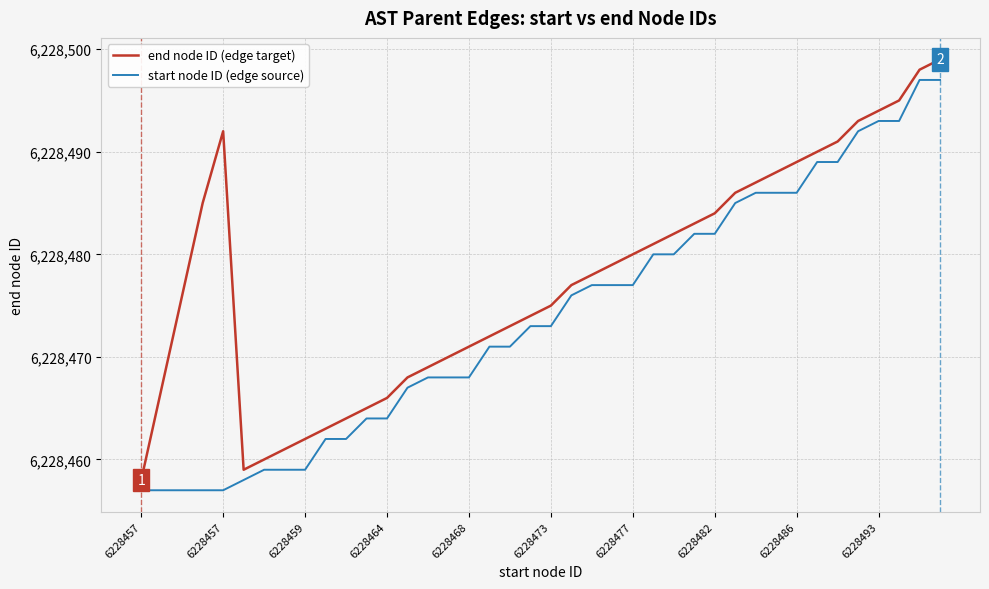

What is the lowest value of the start node ID (edge source) series?

6228457